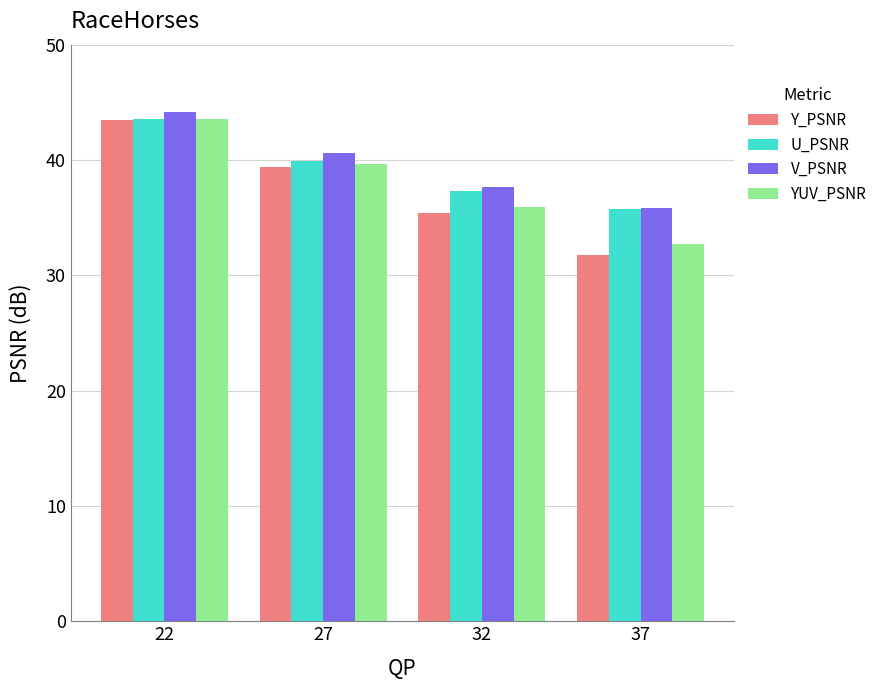

Rank the categories by YUV_PSNR value from lowest to highest.

37, 32, 27, 22